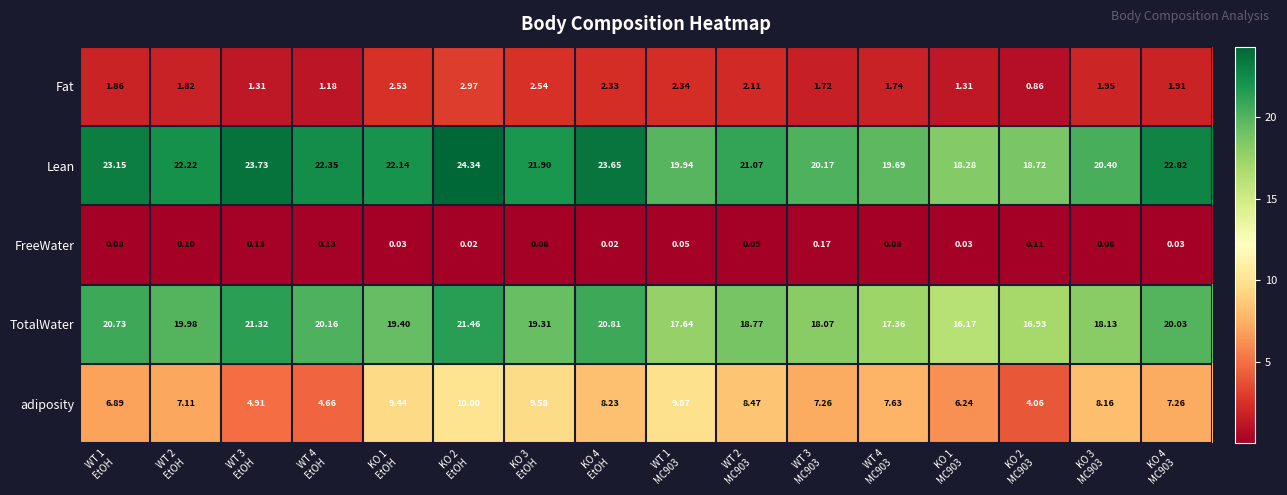

Rank the series by their maximum value, from highest to lowest.

Lean, TotalWater, adiposity, Fat, FreeWater